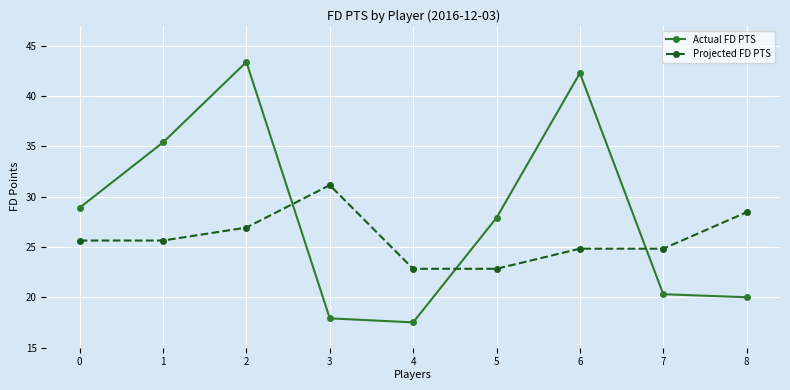

What is the difference between the maximum and minimum values in the Projected FD PTS series?

8.3